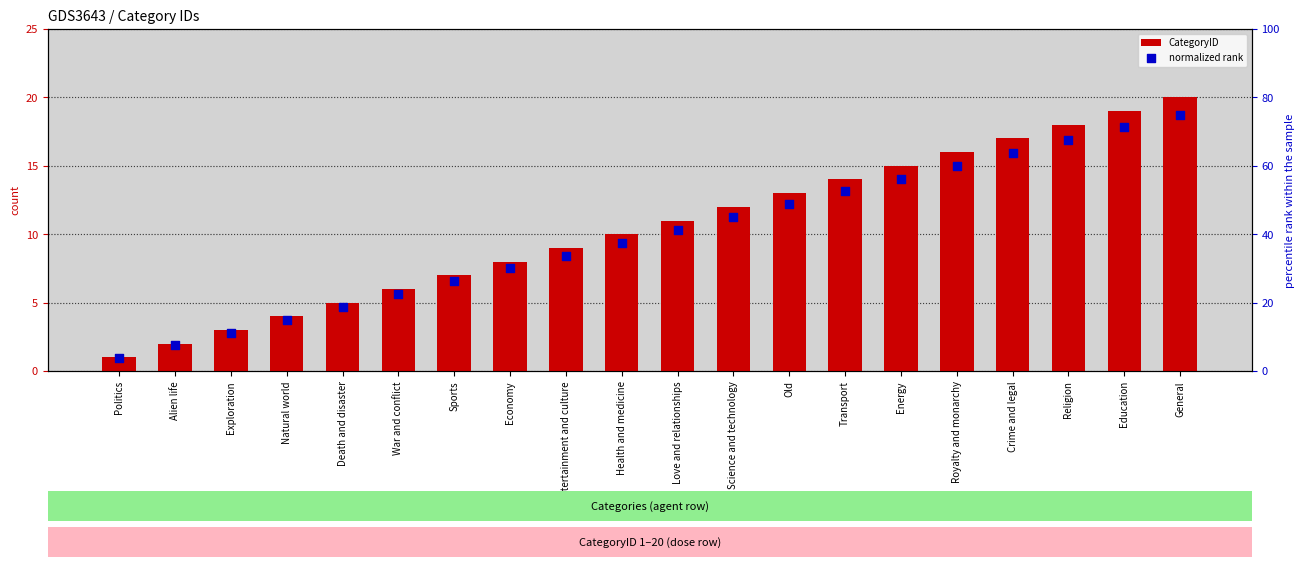

Which series reaches the minimum Y coordinate?

CategoryID